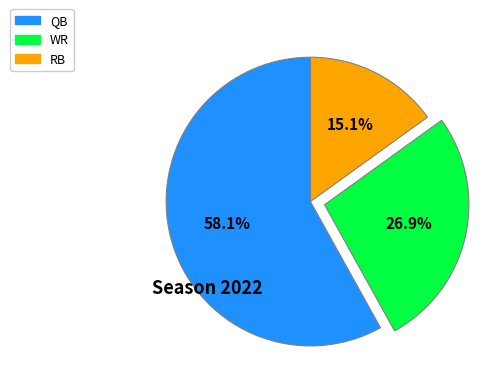

Is there any slice that represents more than half of the pie?

Yes